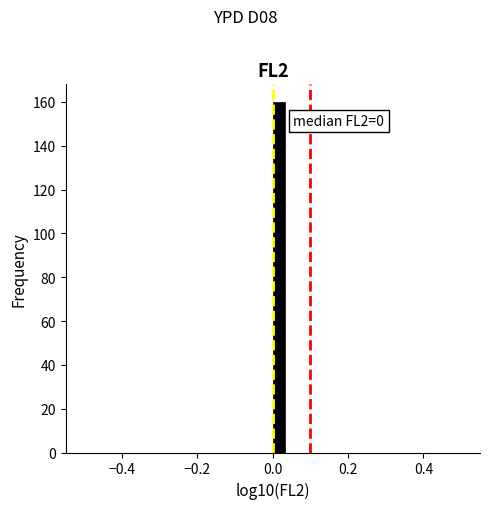

Around what value on the x-axis is the tallest bar? Give the approximate position of its centre, as read against the axis.

0.02